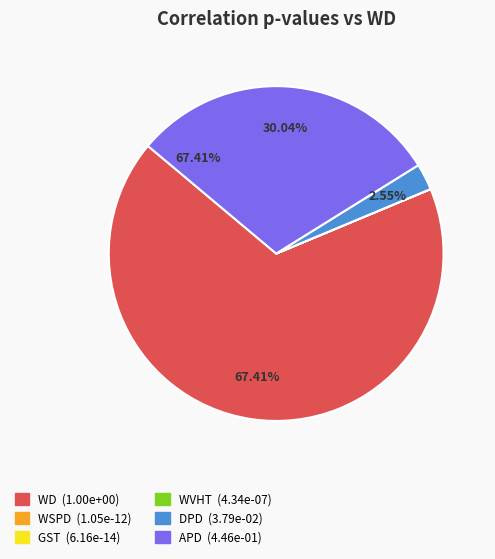

Rank the categories by value from lowest to highest.

GST, WSPD, WVHT, DPD, APD, WD